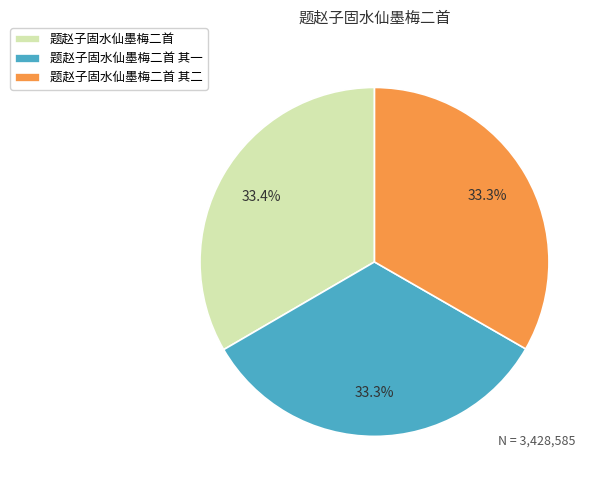

How much of the chart is everything except 题赵子固水仙墨梅二首?

66.6%